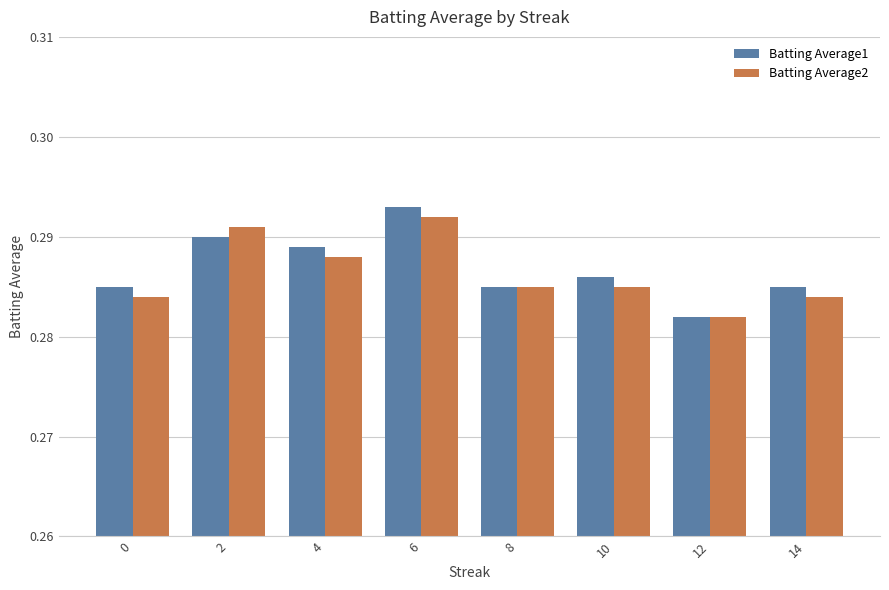

At which category is the sum across all series the highest?

6